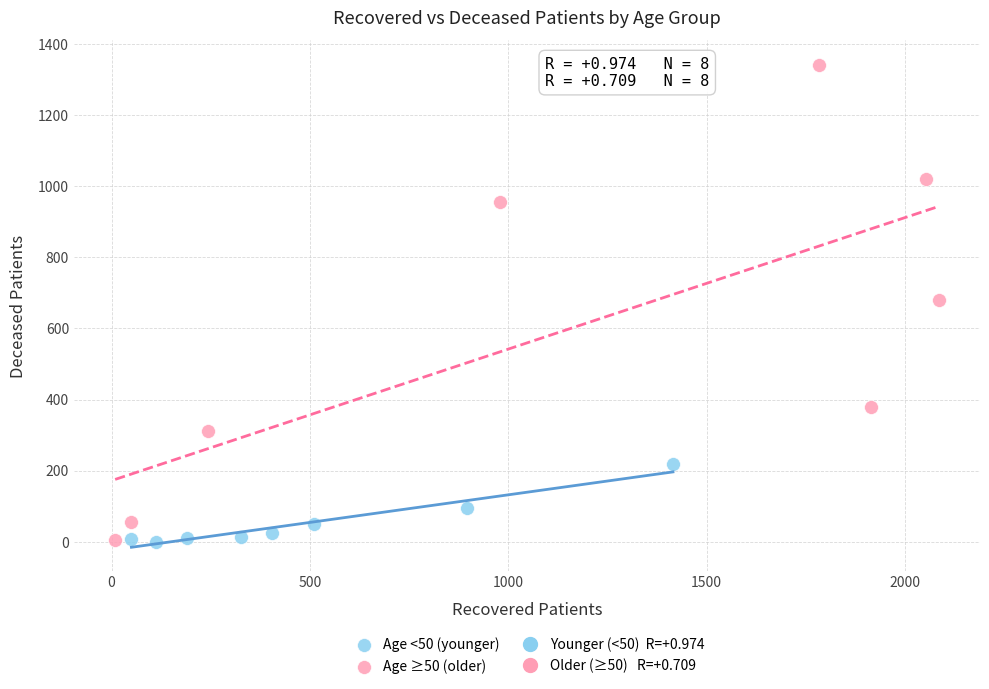

Which series has the widest spread of Y values?

Age ≥50 (older)